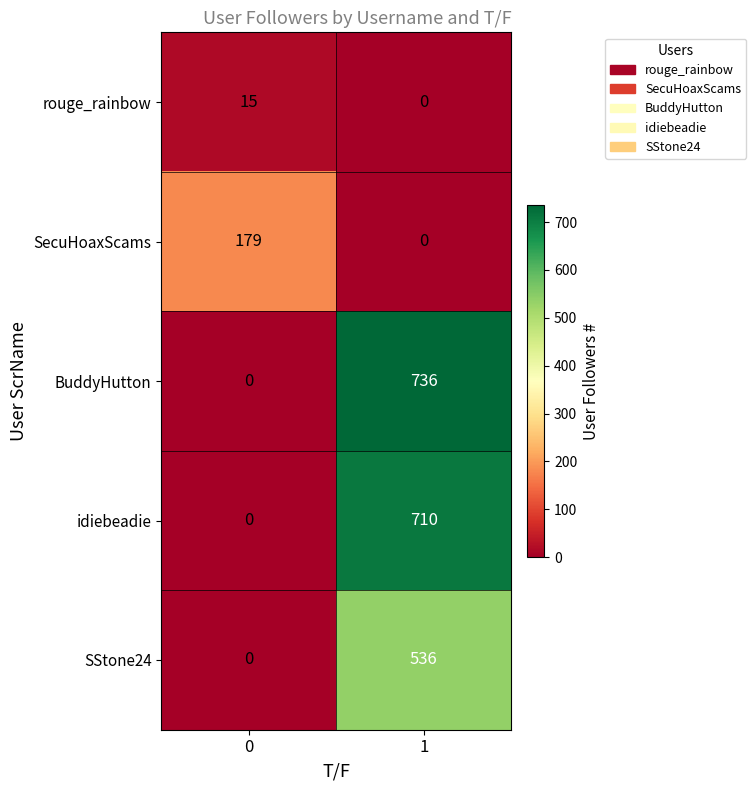

Reading left to right, transcribe all the data shown in this chart.

rouge_rainbow: 15	0
SecuHoaxScams: 179	0
BuddyHutton: 0	736
idiebeadie: 0	710
SStone24: 0	536